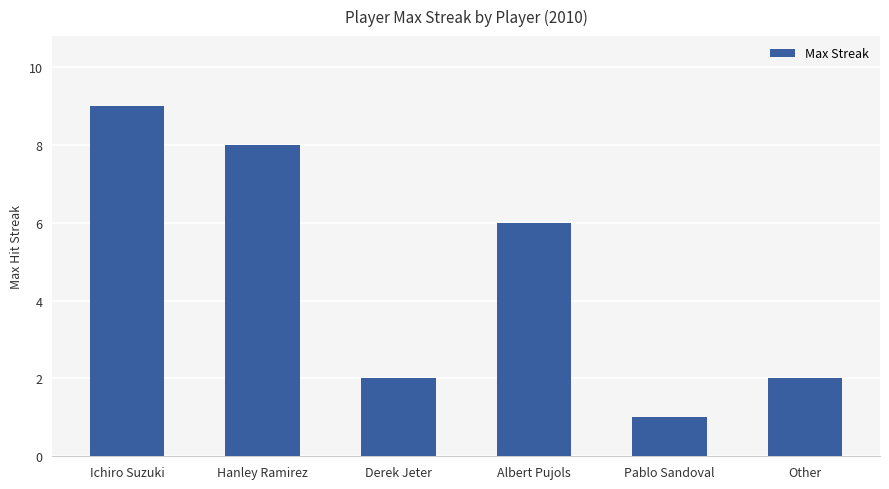

Reading left to right, extract all data points from this chart.

9	8	2	6	1	2